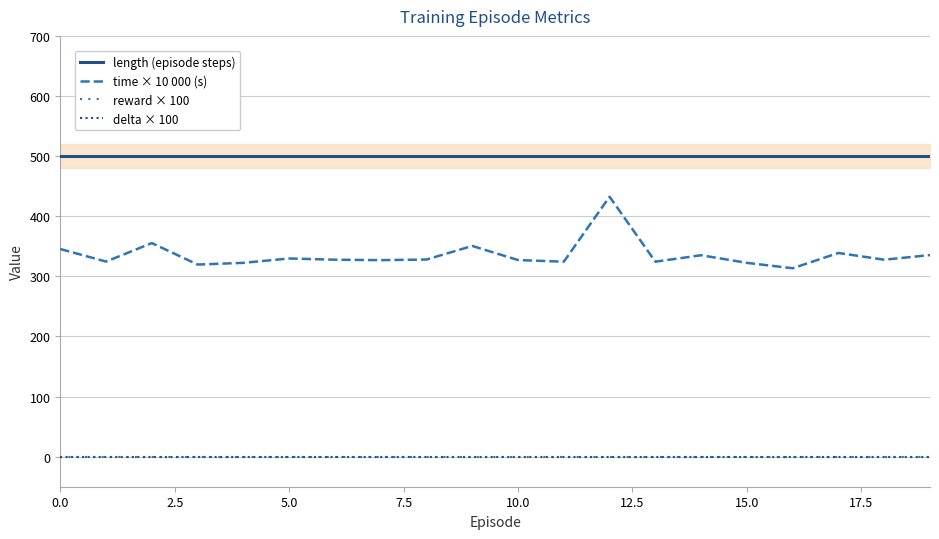

Is it true that time × 10 000 (s) equals 324.3 at 11?

True